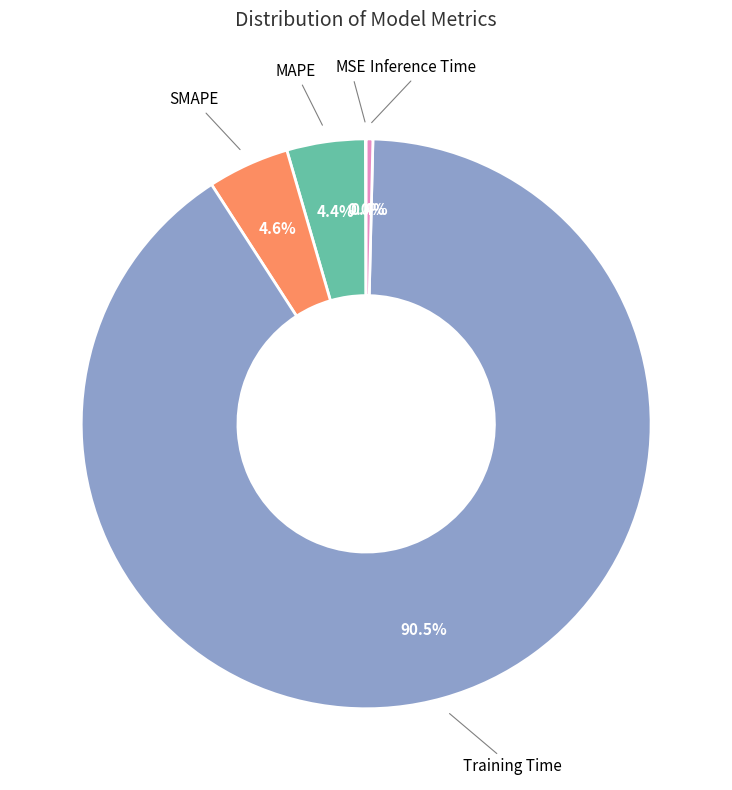

Does any single category account for the majority?

Yes